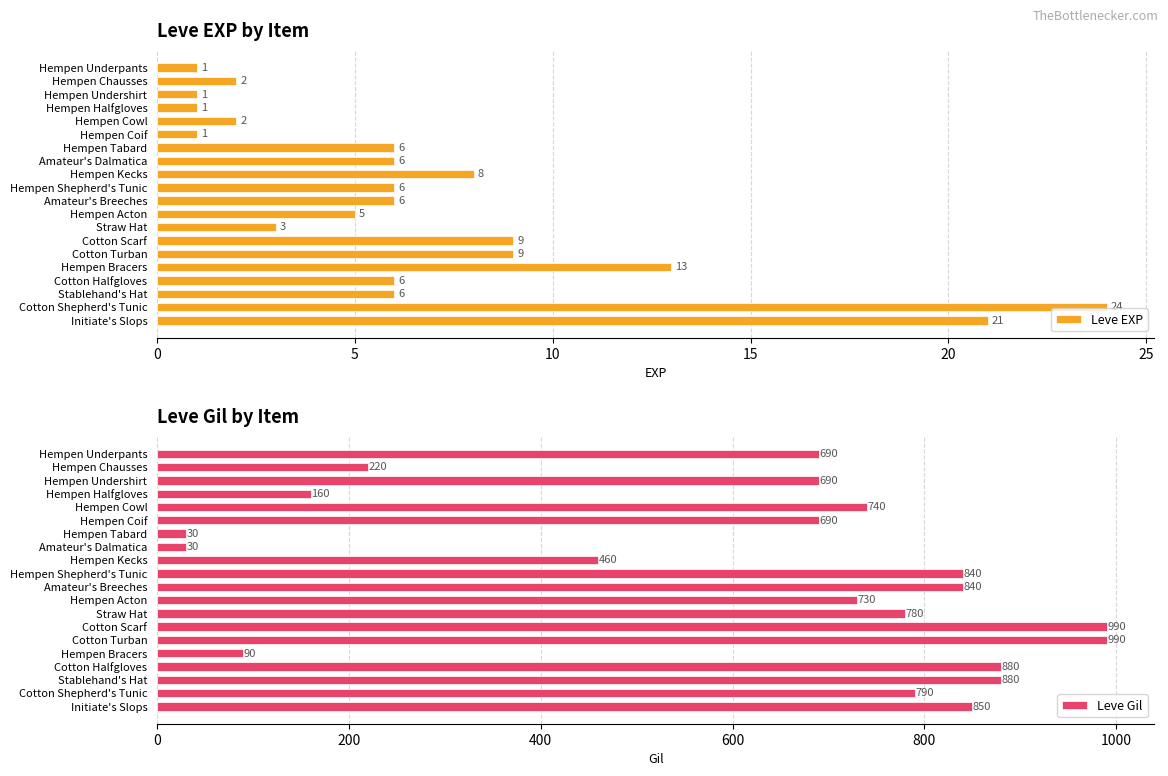

What is the greatest value displayed?

990